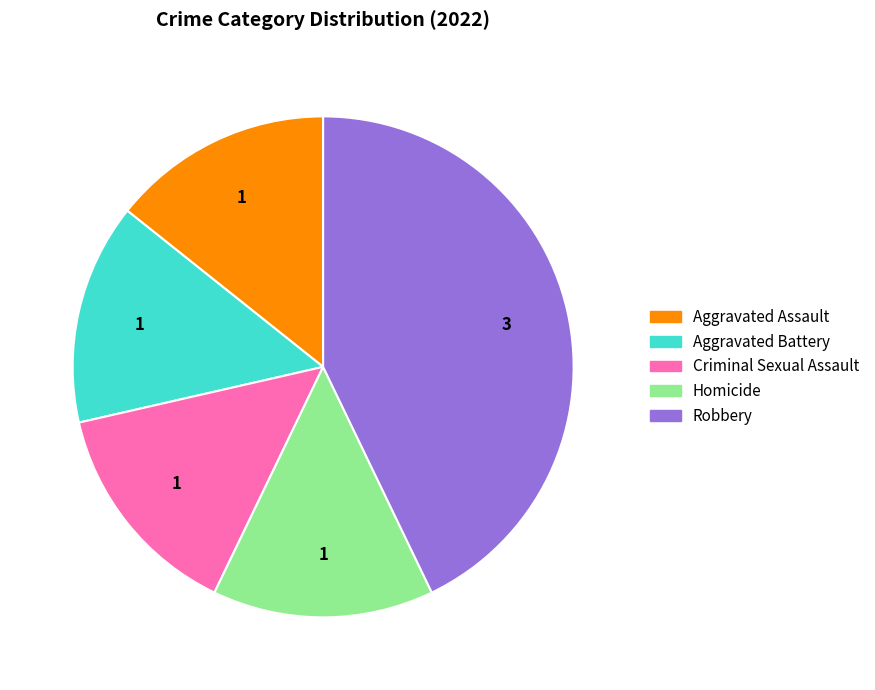

Is there a majority slice in this chart?

No